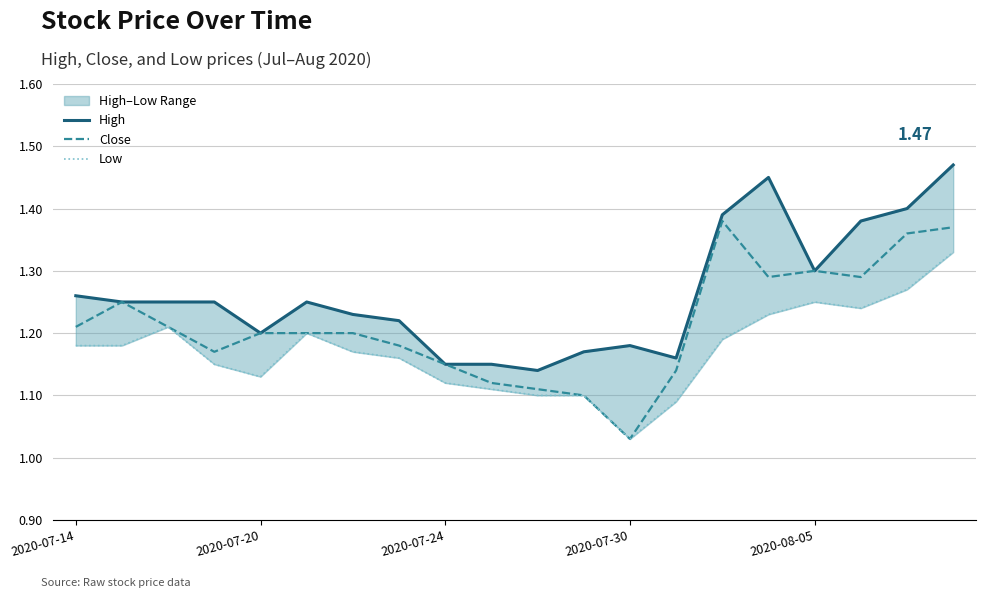

Is this an area chart (filled region under the line)?

No